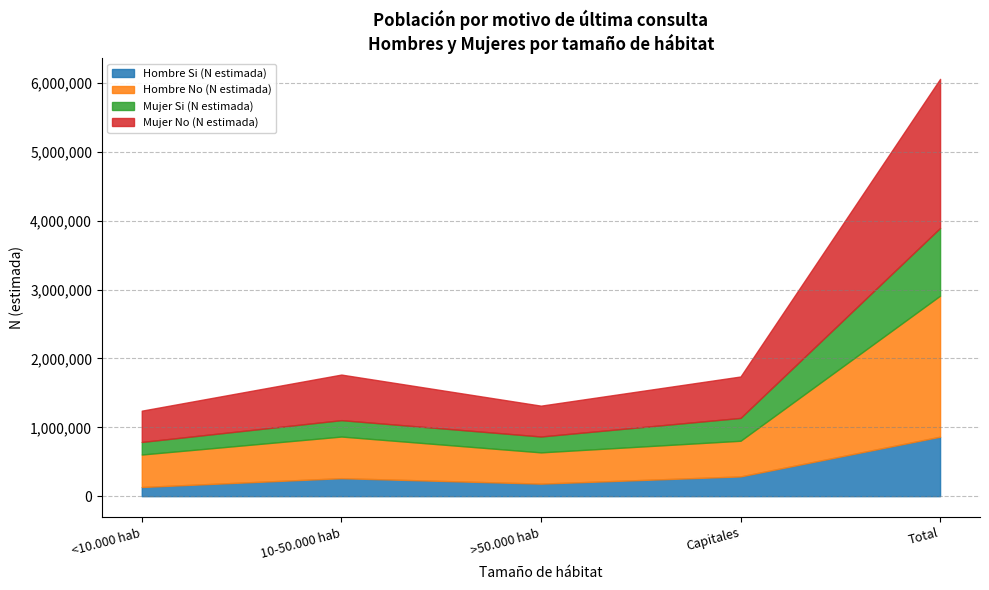

Which series ends up on top after the final intersection of Mujer Si (N estimada) and Hombre Si (N estimada)?

Mujer Si (N estimada)